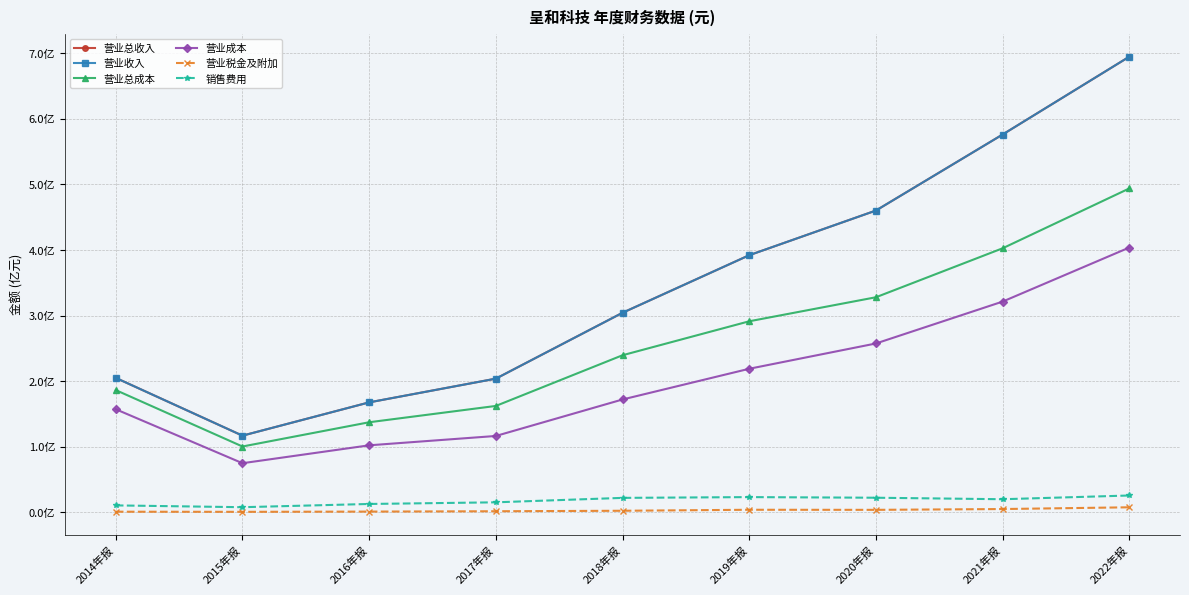

What is the maximum value for 营业税金及附加?

0.1